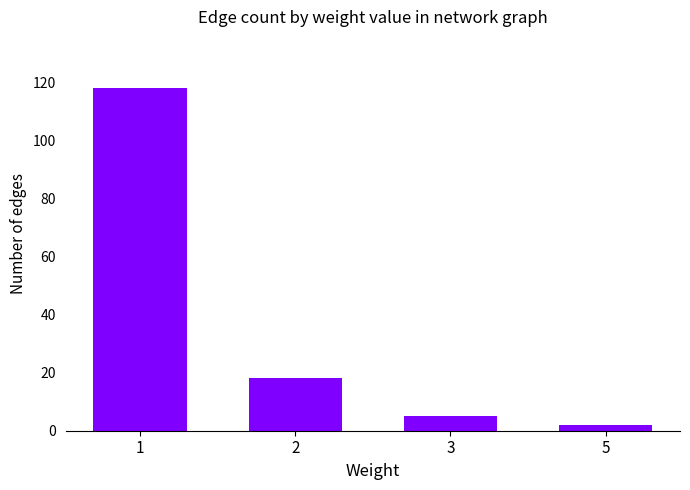

At which label does the data first exceed 18?

1